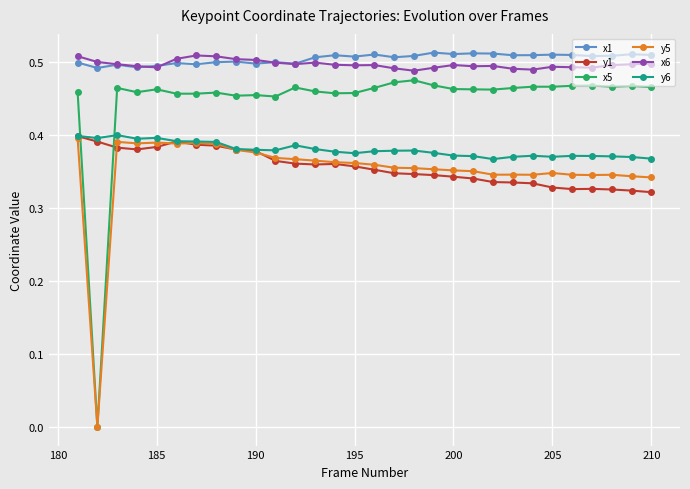

Which series has the largest range (max minus min)?

x5